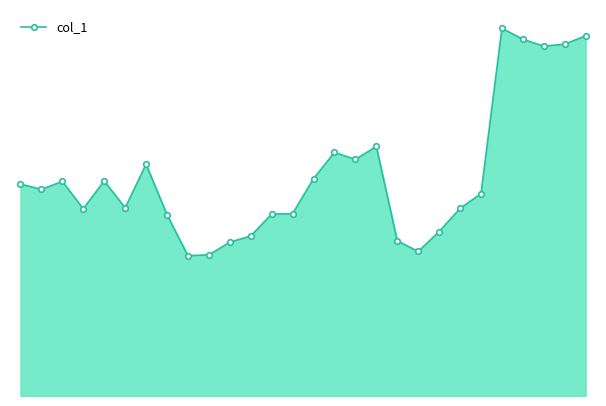

At which category does the data reach its first local peak?

2